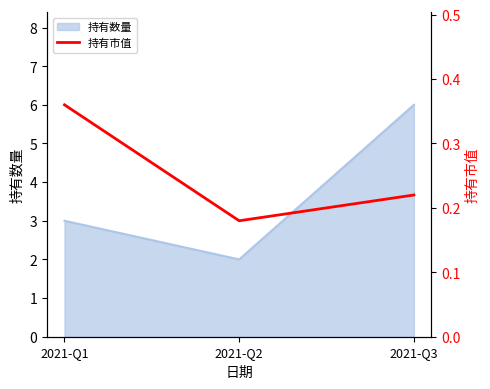

At which label is 持有数量 closest to 4?

2021-Q1